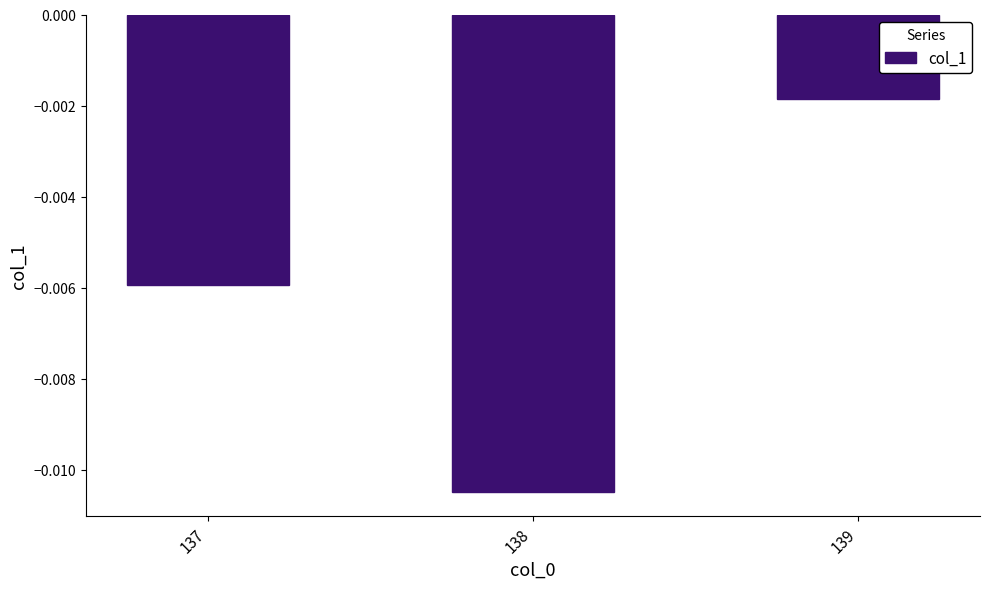

Rank the categories by value from lowest to highest.

138, 137, 139